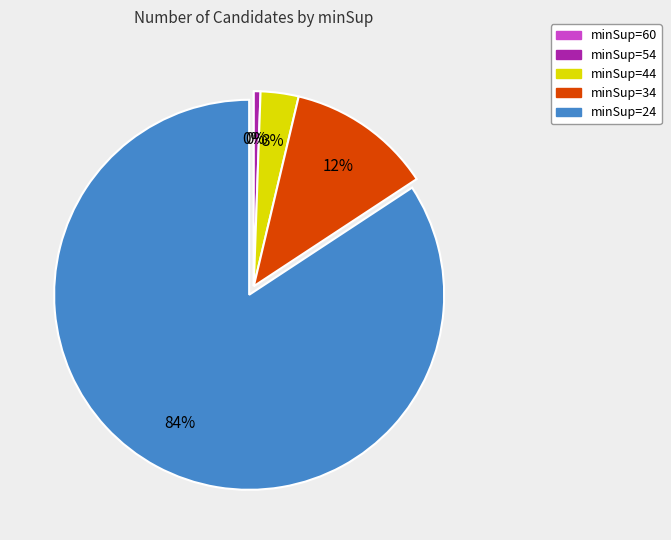

What is the smallest slice in the pie chart?

minSup=60